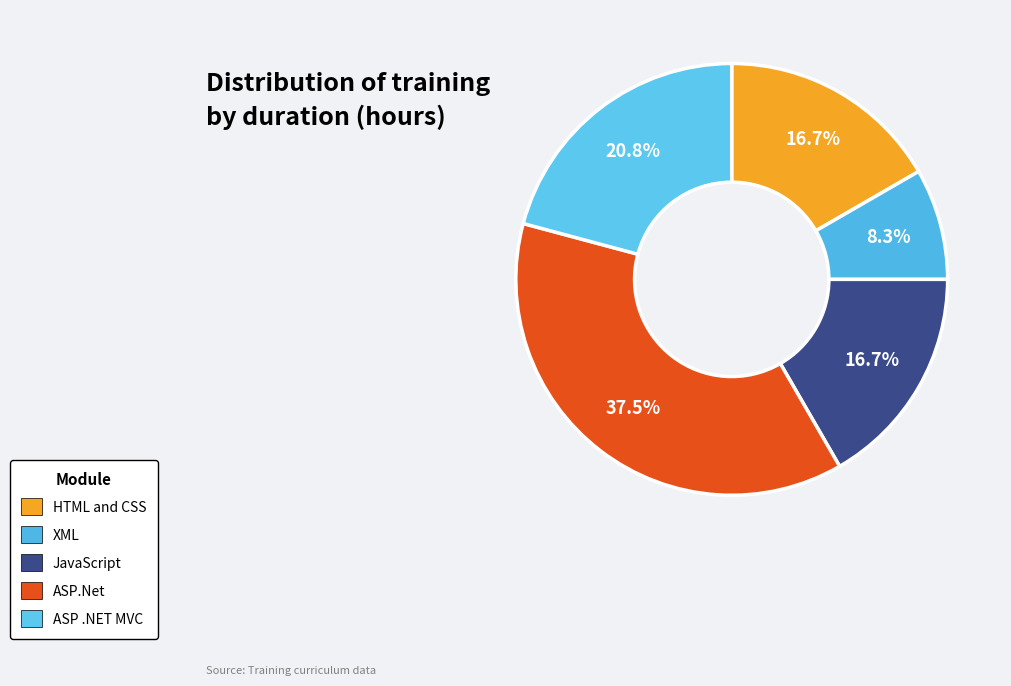

Which category has the biggest portion of the pie?

ASP.Net